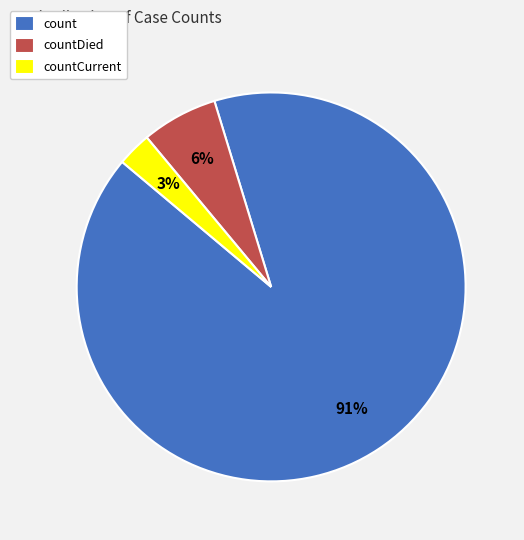

Is it true that countCurrent is 3% of the pie?

True